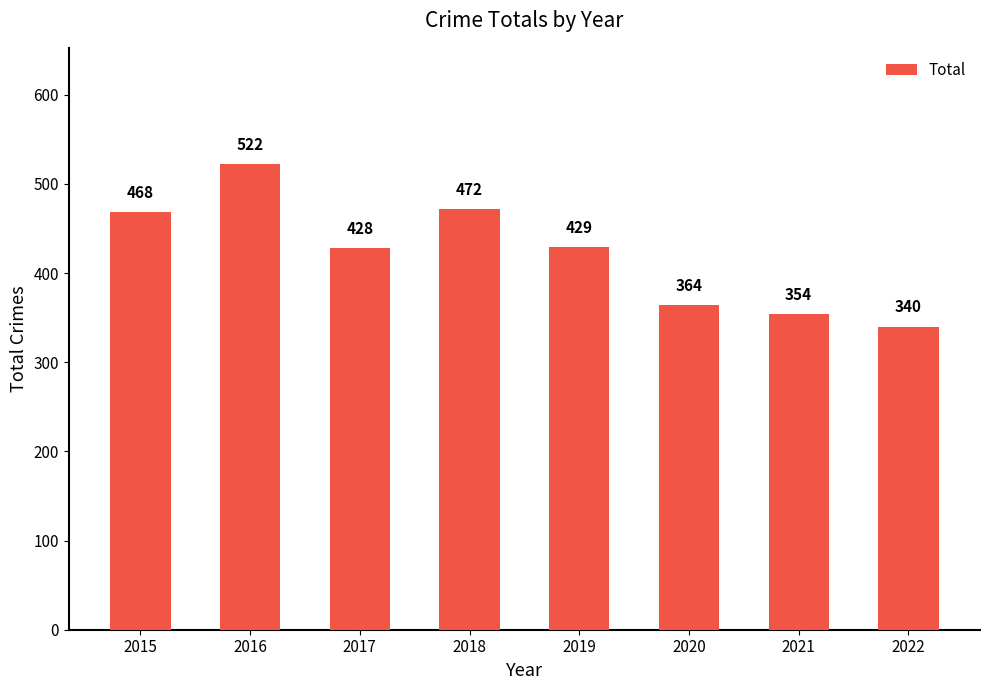

Reading left to right, transcribe all the data shown in this chart.

2015=468	2016=522	2017=428	2018=472	2019=429	2020=364	2021=354	2022=340